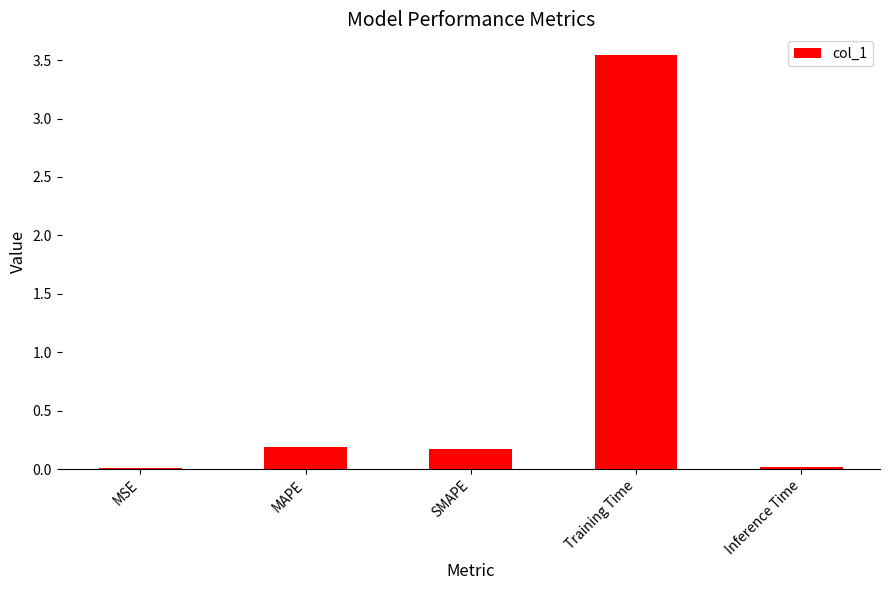

The chart shows a value of 0.2 at SMAPE. True or false?

True